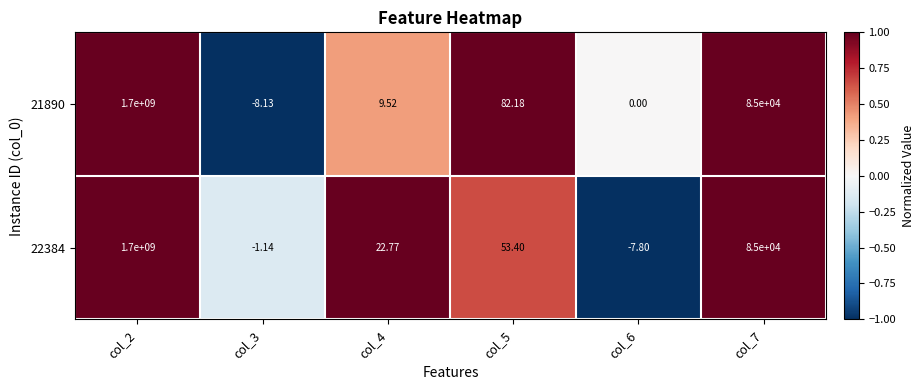

What is the total value across all series at col_6?

-7.8